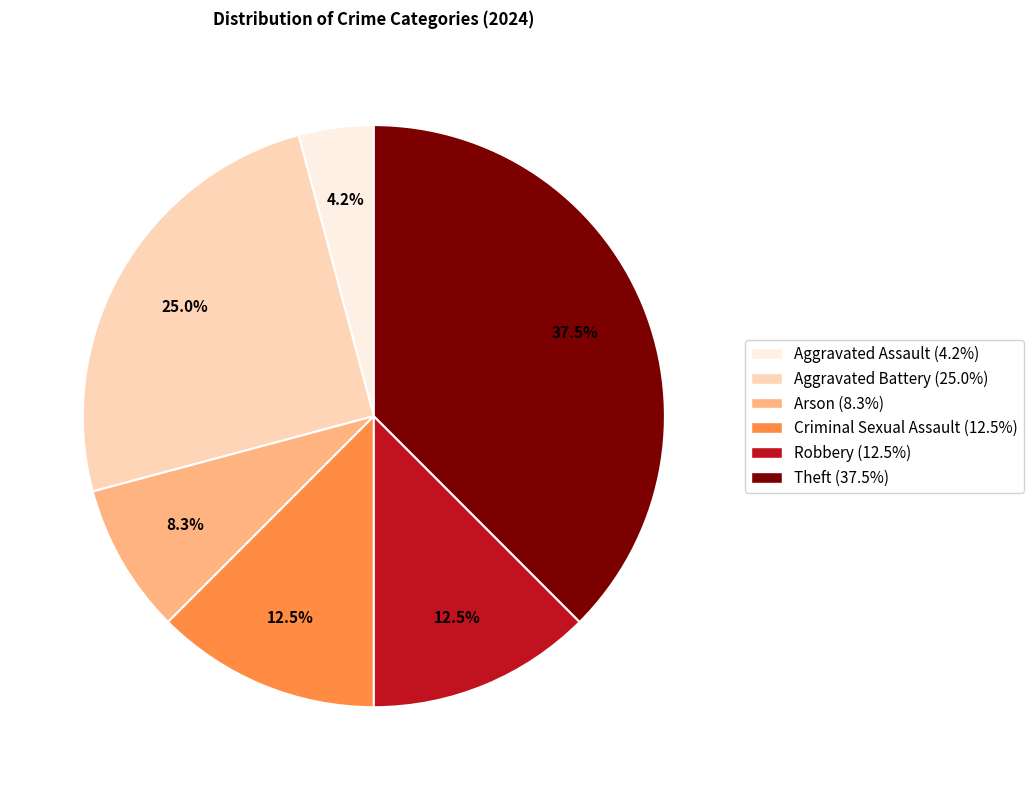

Which slice is the smallest?

Aggravated Assault (4.2%)